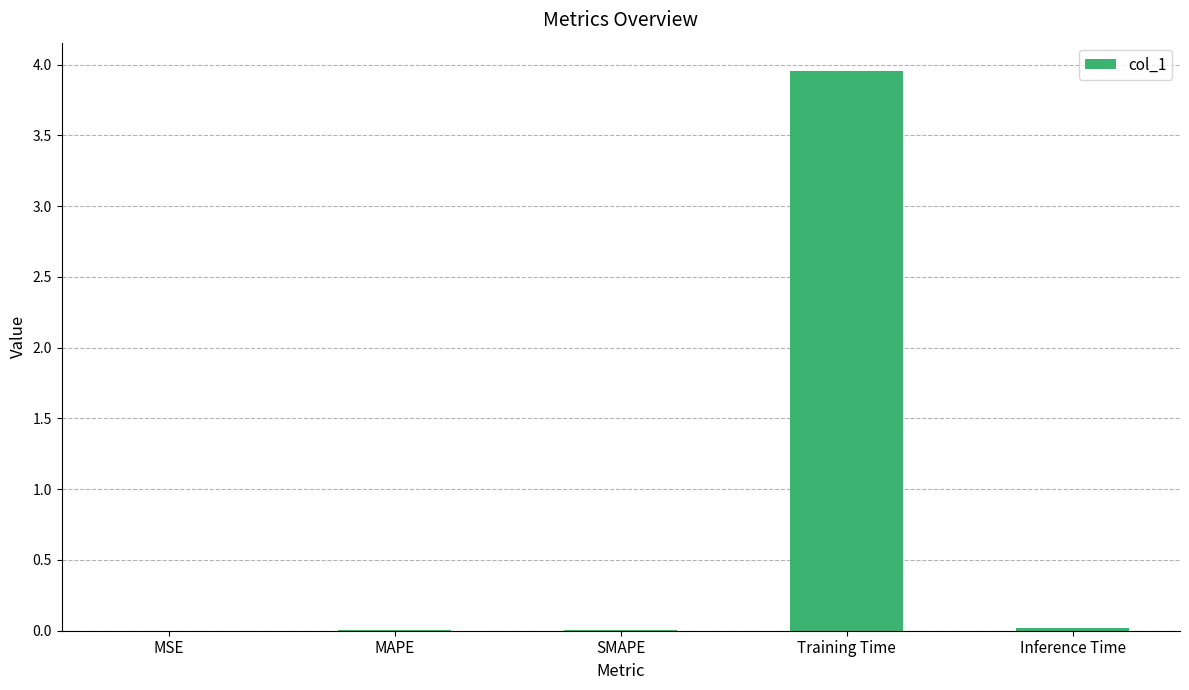

Is it true that the value at MSE is 0.0?

True